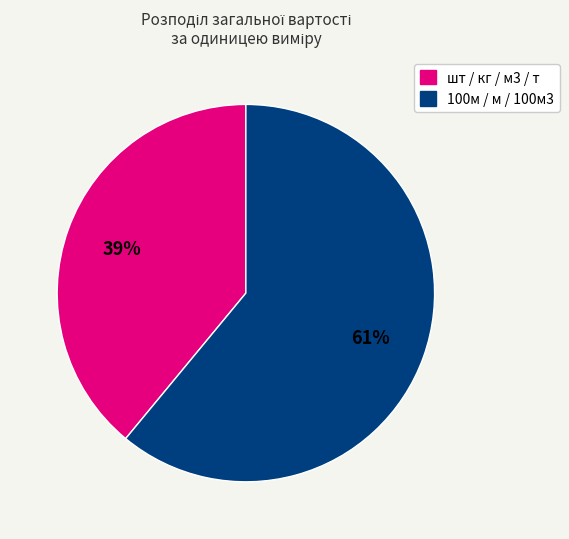

How many segments does this pie chart have?

2